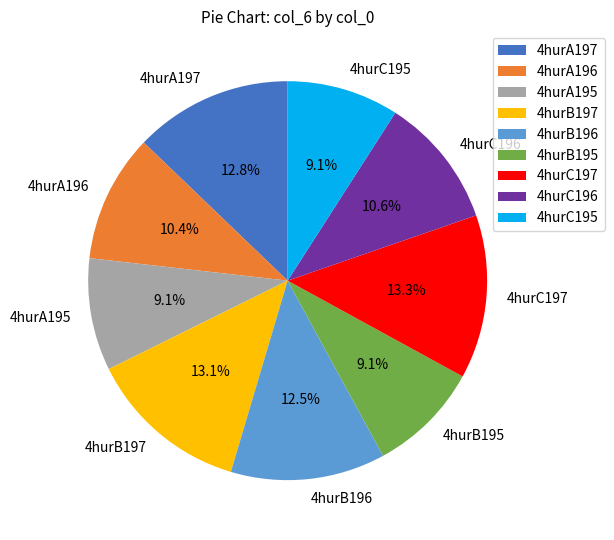

Is there a majority slice in this chart?

No